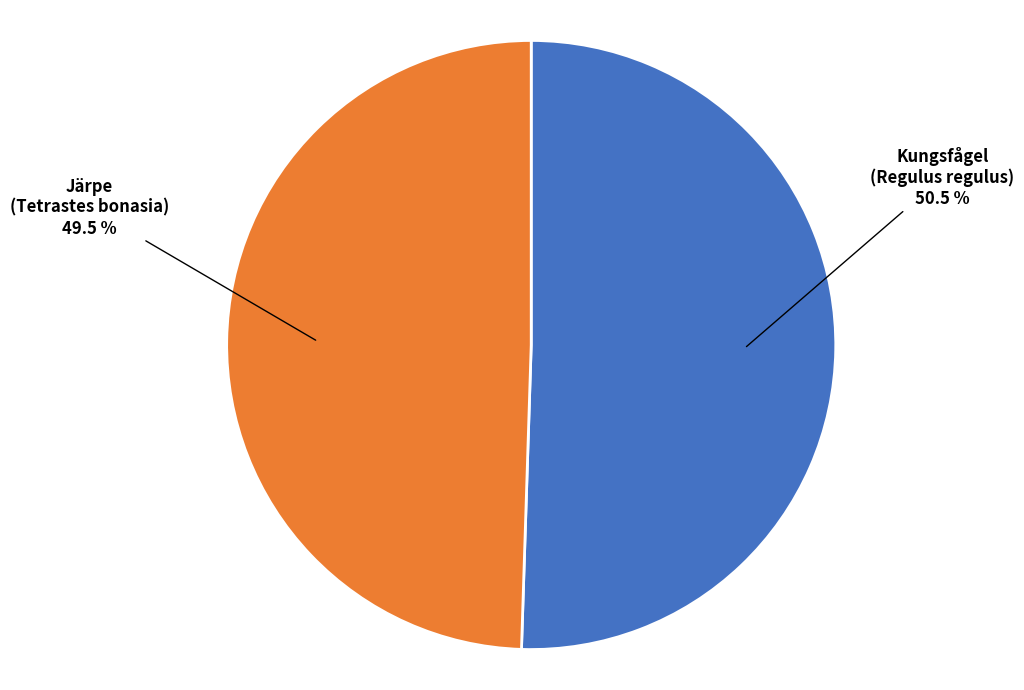

Is there any slice that represents more than half of the pie?

Yes